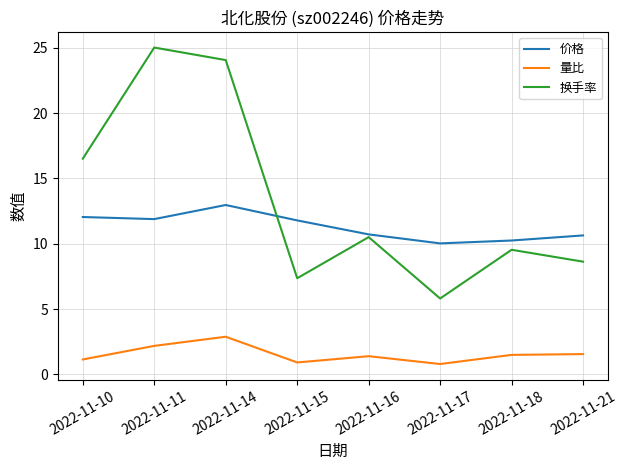

Read the 换手率 value at 2022-11-16.

10.5